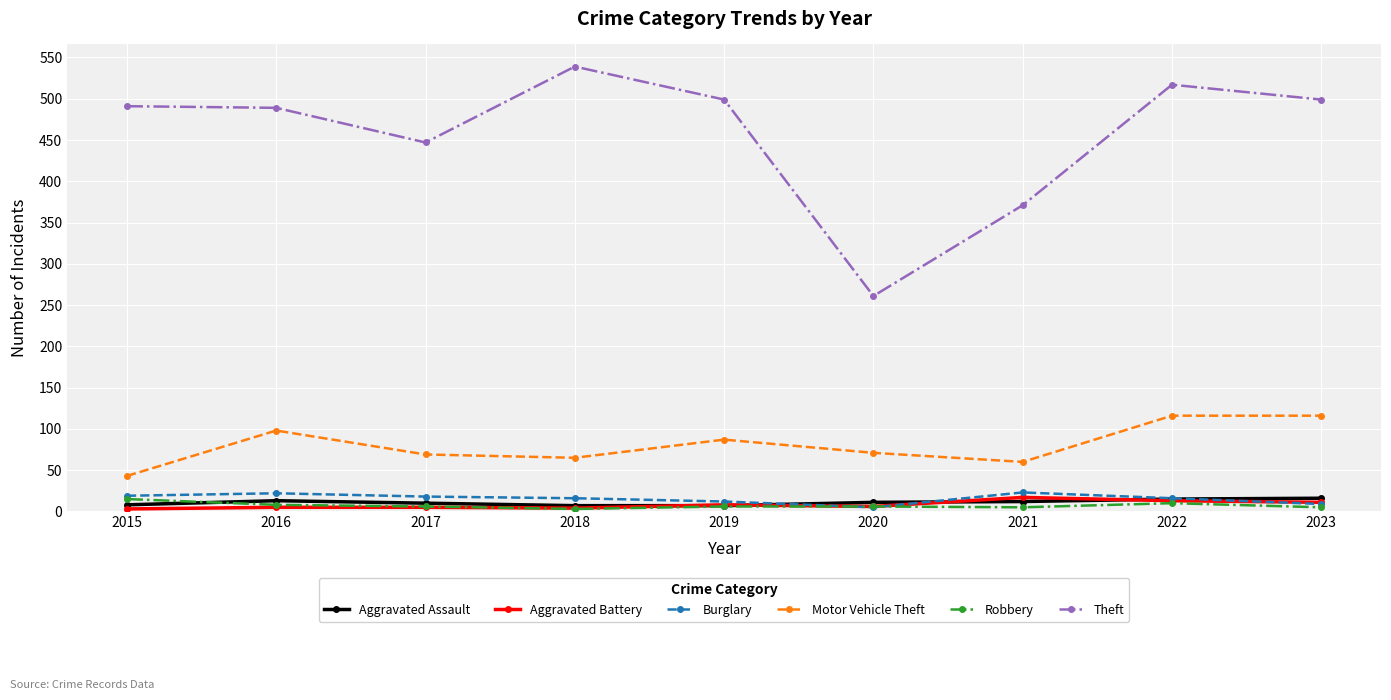

What is the sum of all Aggravated Battery values?

72